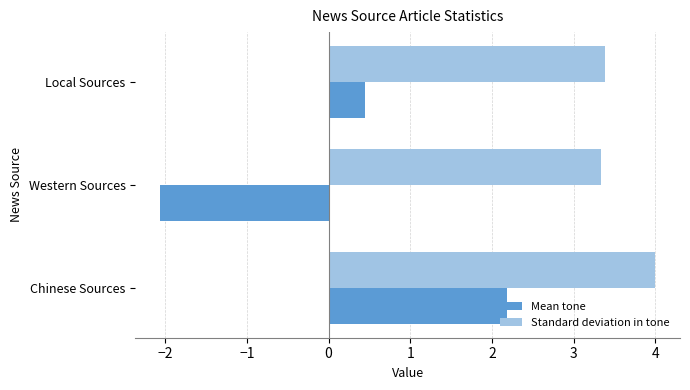

Which series has the largest total across all categories?

Standard deviation in tone